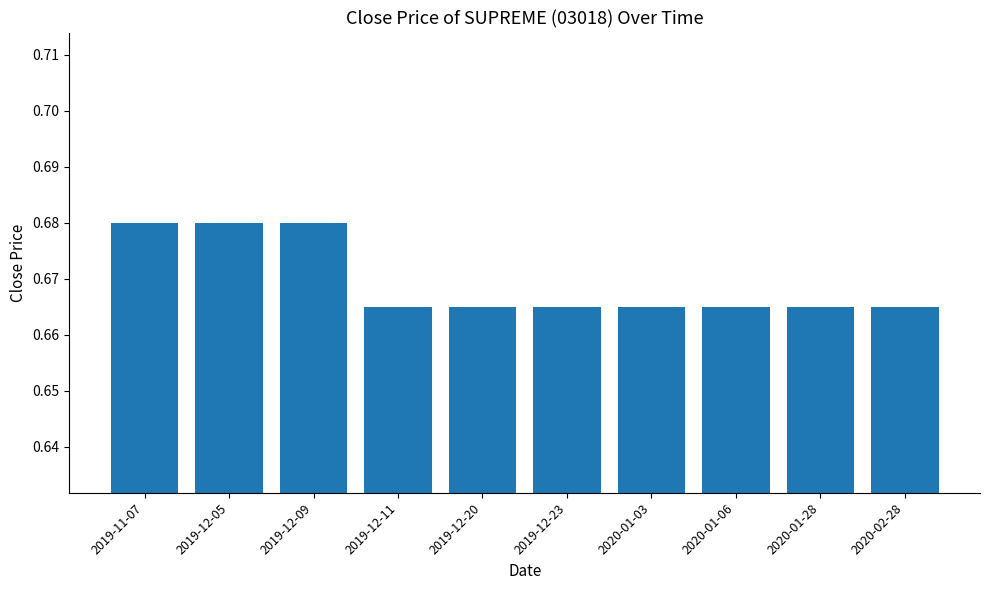

What is the sum of the values at 2019-12-23 and 2019-11-07?

1.3